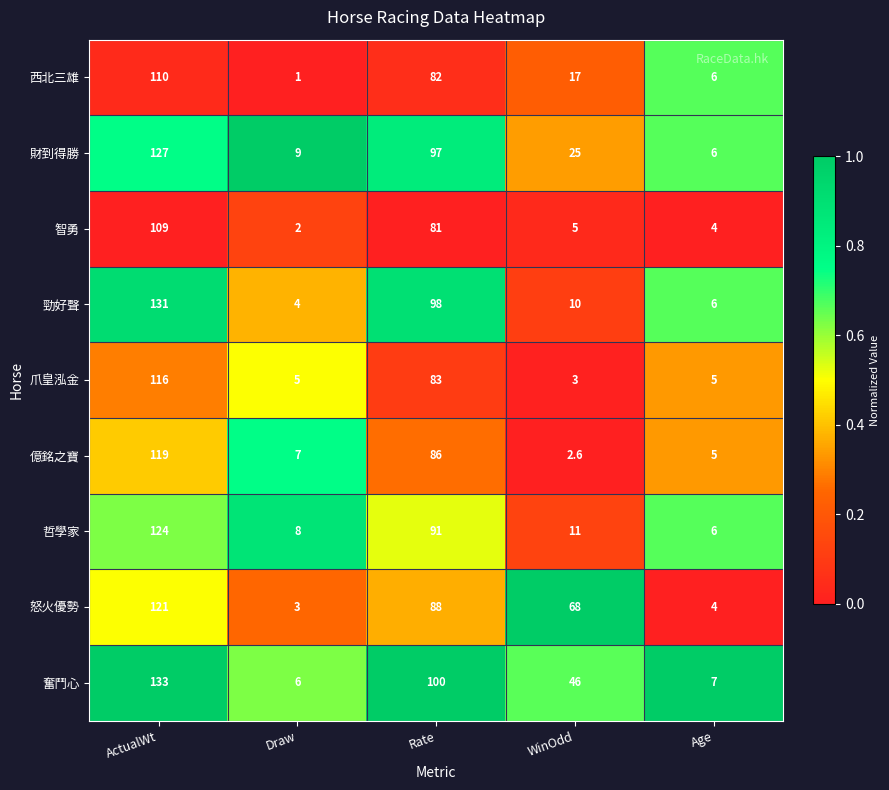

How many series are shown in this chart?

9